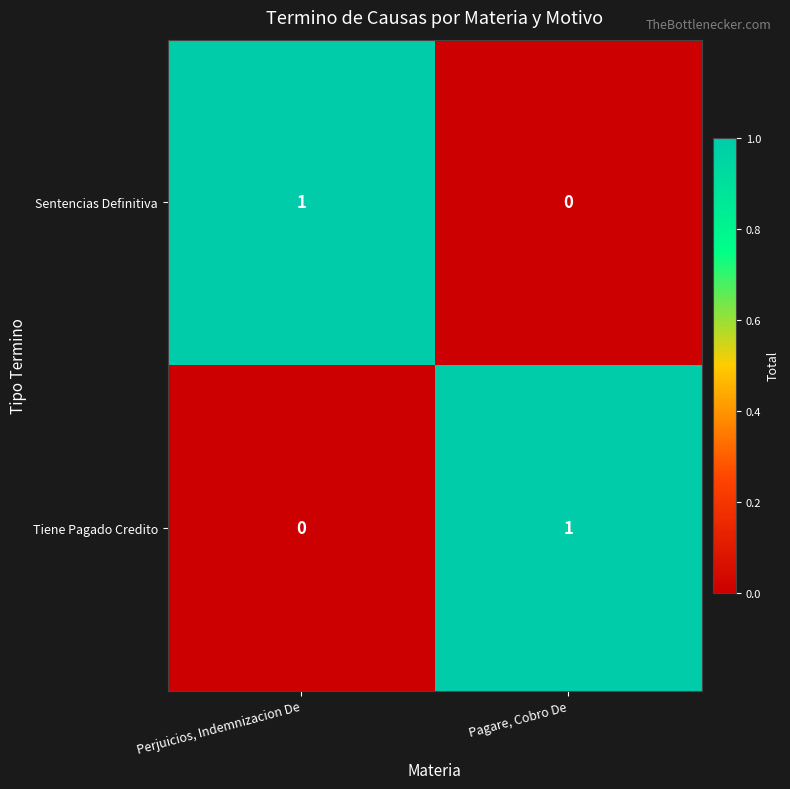

What is the maximum value shown in the chart?

1